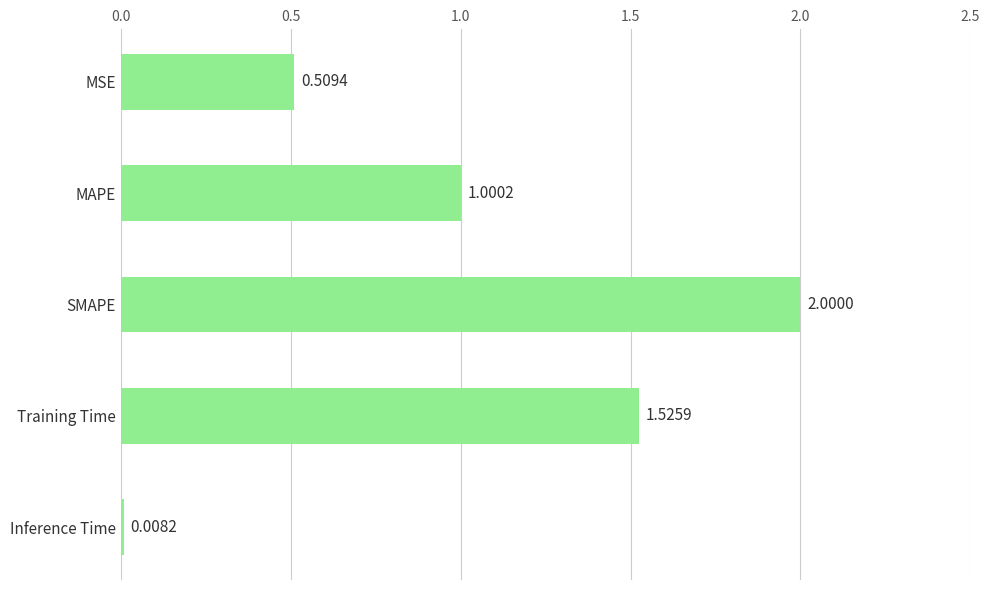

How many data points are above 1?

3